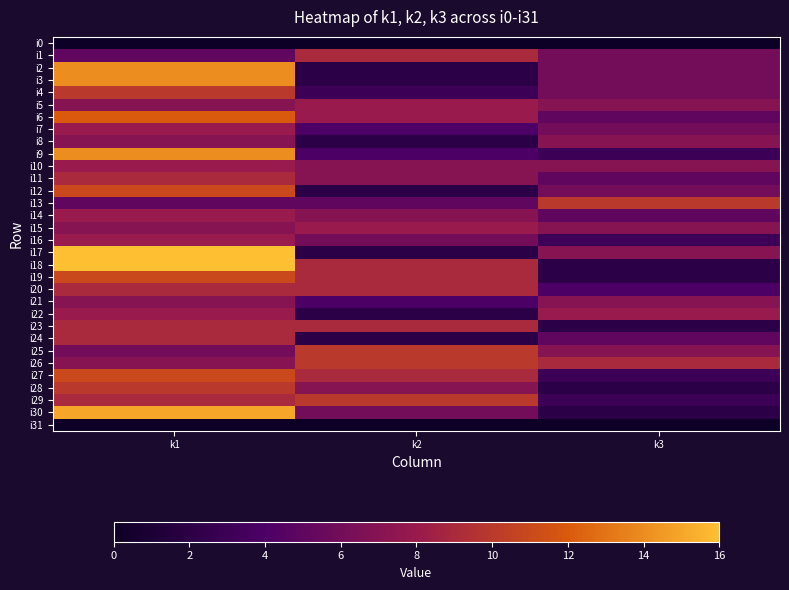

At k1, list the series in order from smallest to largest.

i0, i31, i1, i13, i25, i5, i8, i15, i21, i26, i7, i10, i14, i16, i22, i11, i20, i23, i24, i29, i4, i28, i12, i19, i27, i6, i2, i3, i9, i30, i17, i18